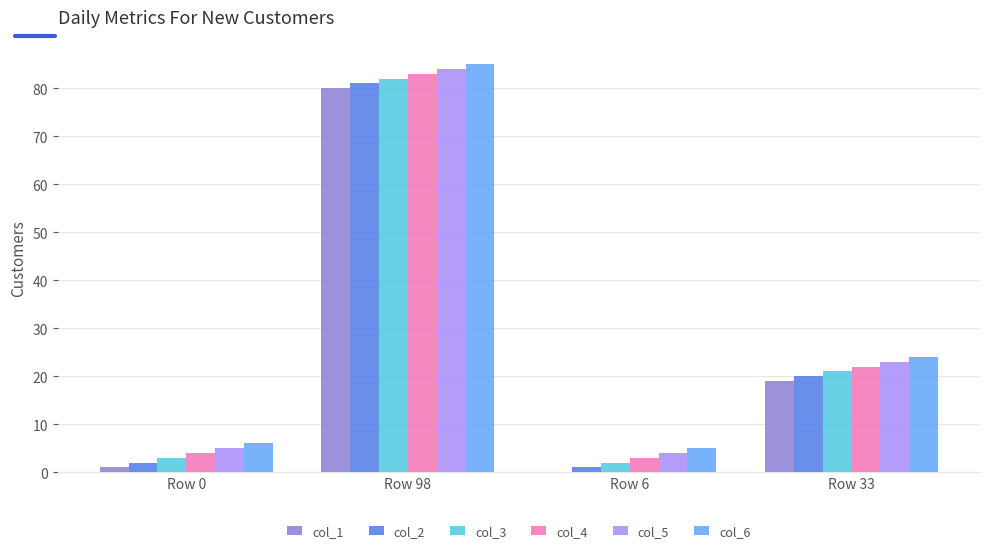

At which label does col_6 reach its peak?

Row 98